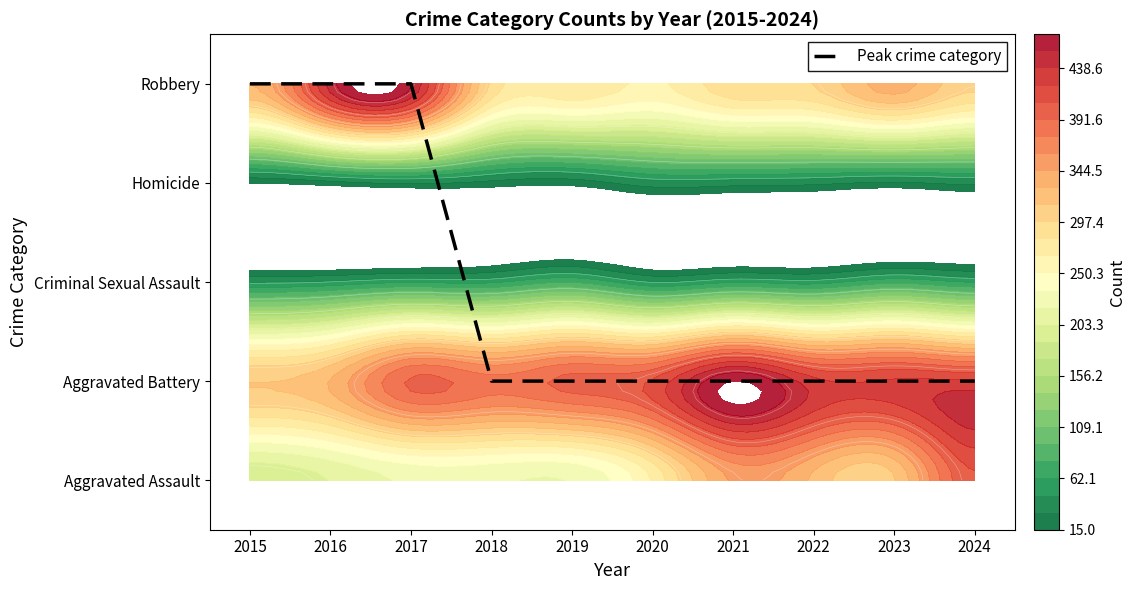

Rank the categories by value from lowest to highest.

2018, 2019, 2020, 2021, 2022, 2023, 2024, 2015, 2016, 2017